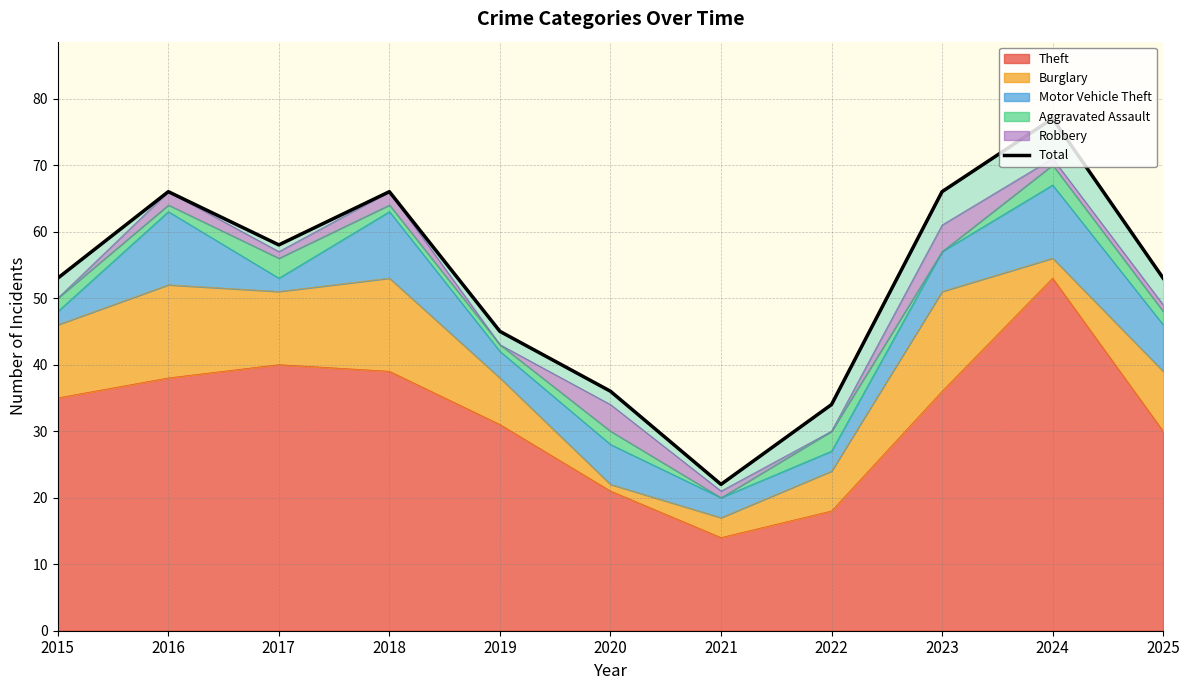

How many points are higher than both their immediate neighbors (excluding endpoints)?

3